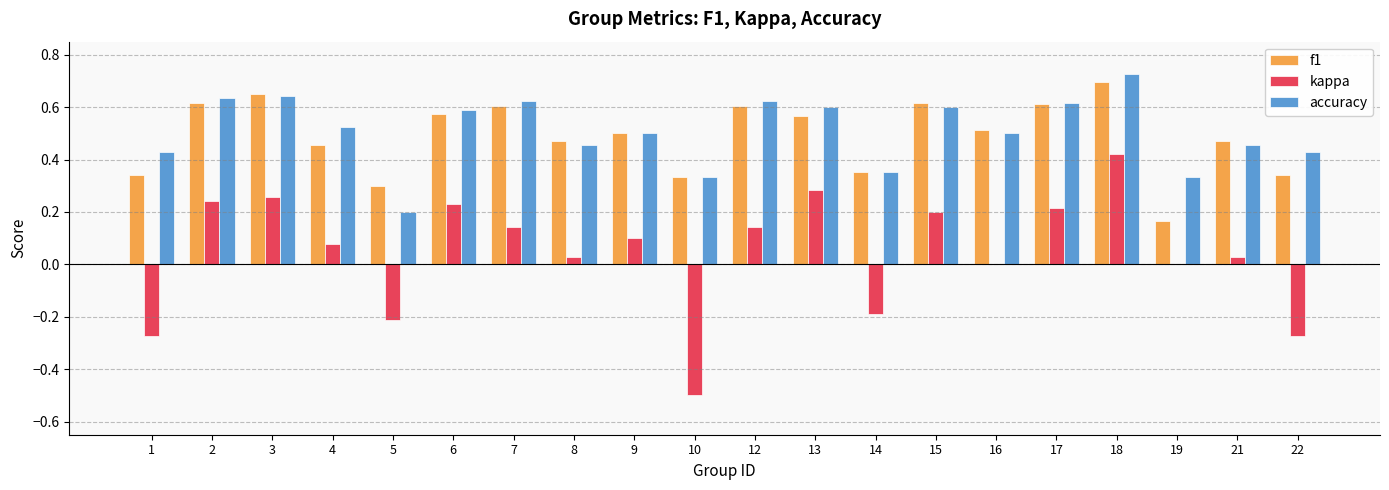

Count the number of categories in the chart.

20